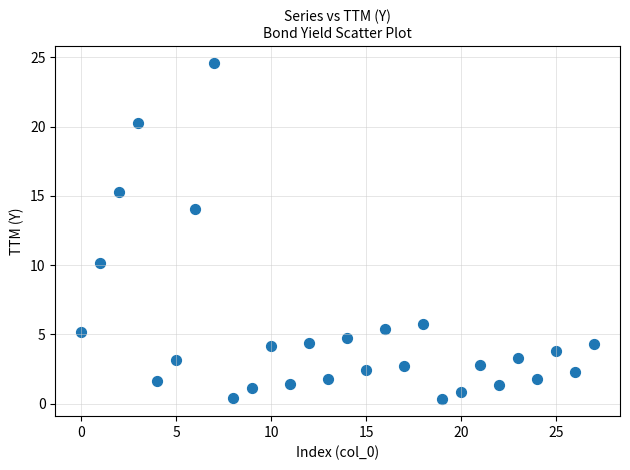

What is the range of Y values (max minus min)?

24.3